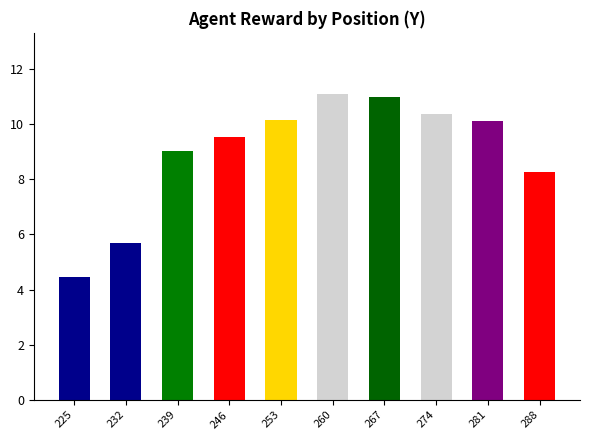

What is the value of the 2nd bar from the left?

5.7